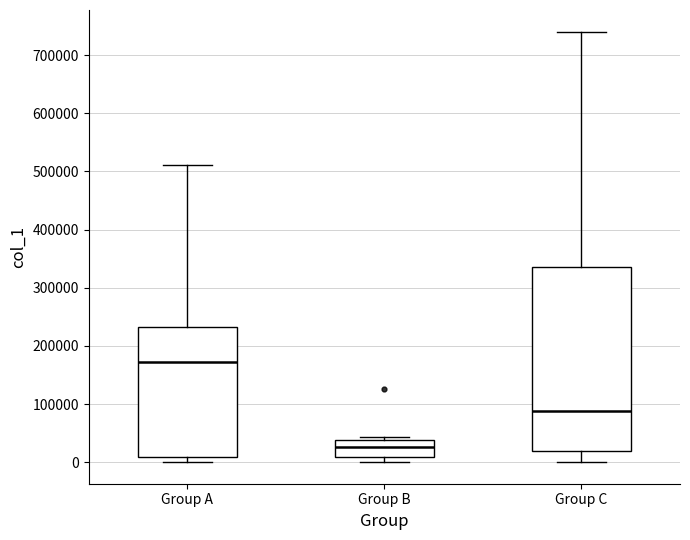

Reading left to right, transcribe this box plot: for each box, give where its median line is, the range the box spans, and where its two whiskers end, as read against the y-axis. The values are not printed on the chart, so give them approximately, as read against the axis.

Group A: median 170000, box 10000 to 230000, whiskers 0 to 510000
Group B: median 30000, box 10000 to 40000, whiskers 0 to 40000 (just above the box's upper edge)
Group C: median 90000, box 20000 to 340000, whiskers 0 to 740000